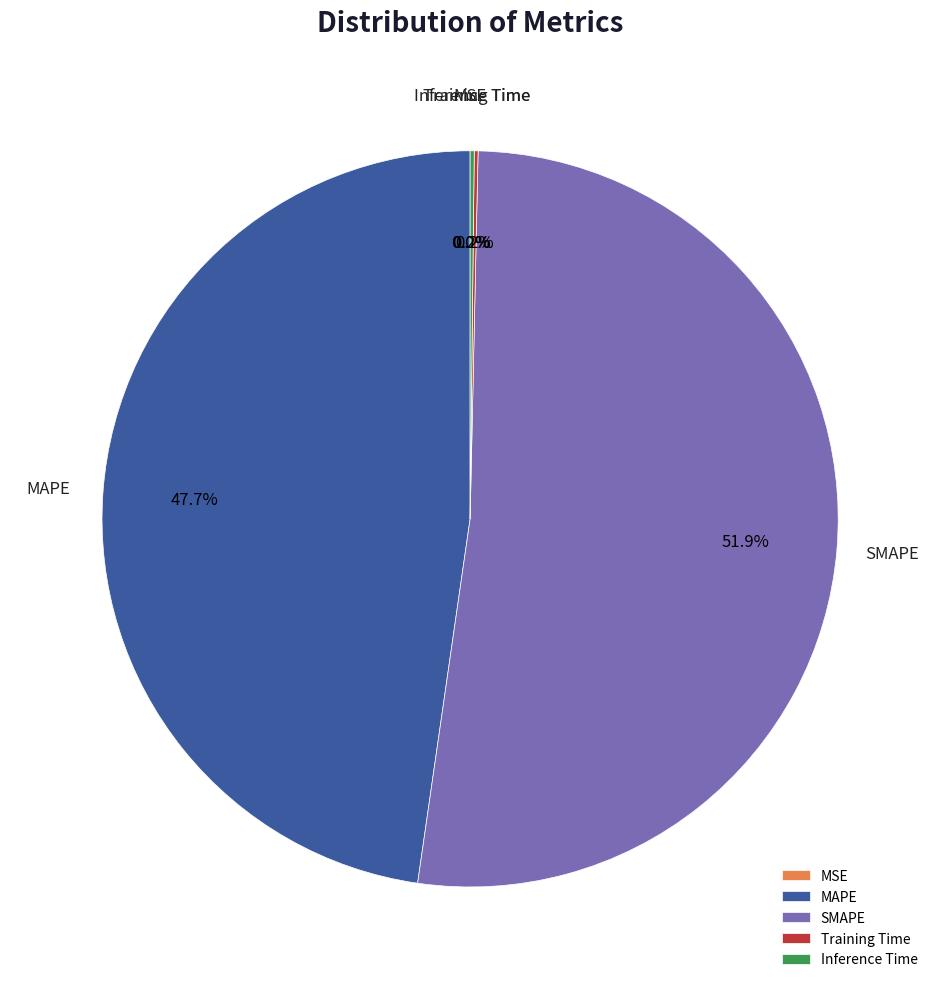

What percentage is NOT represented by SMAPE?

48.1%